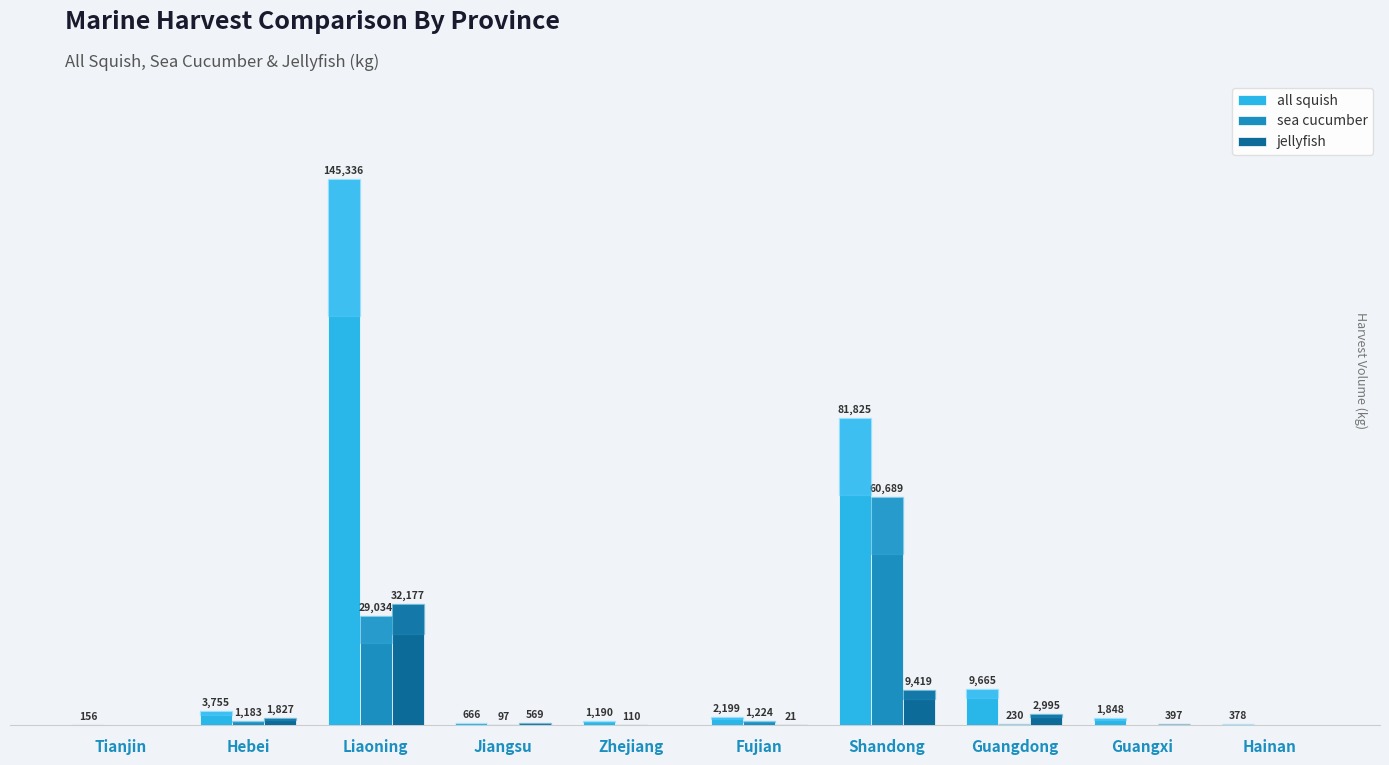

Which series has the largest total across all categories?

all squish